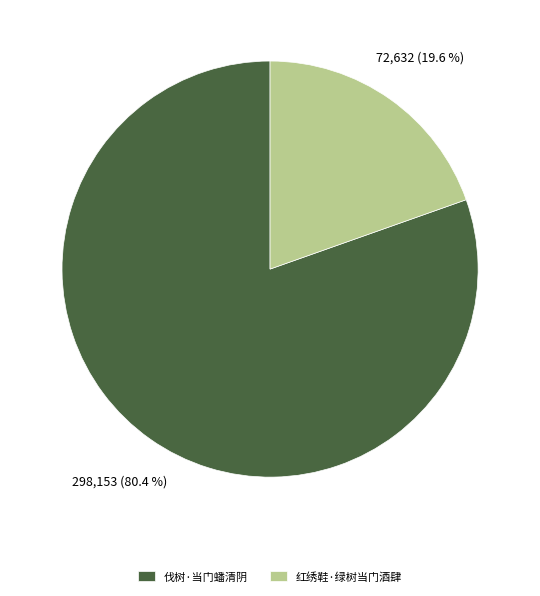

Rank the categories by value from highest to lowest.

伐树·当门蟠清阴, 红绣鞋·绿树当门酒肆